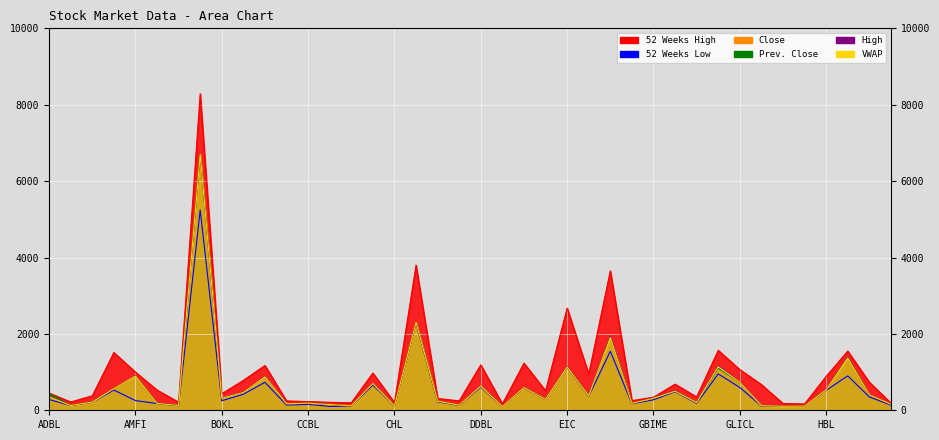

The 52 Weeks High series shows 433 at BOKL. True or false?

True